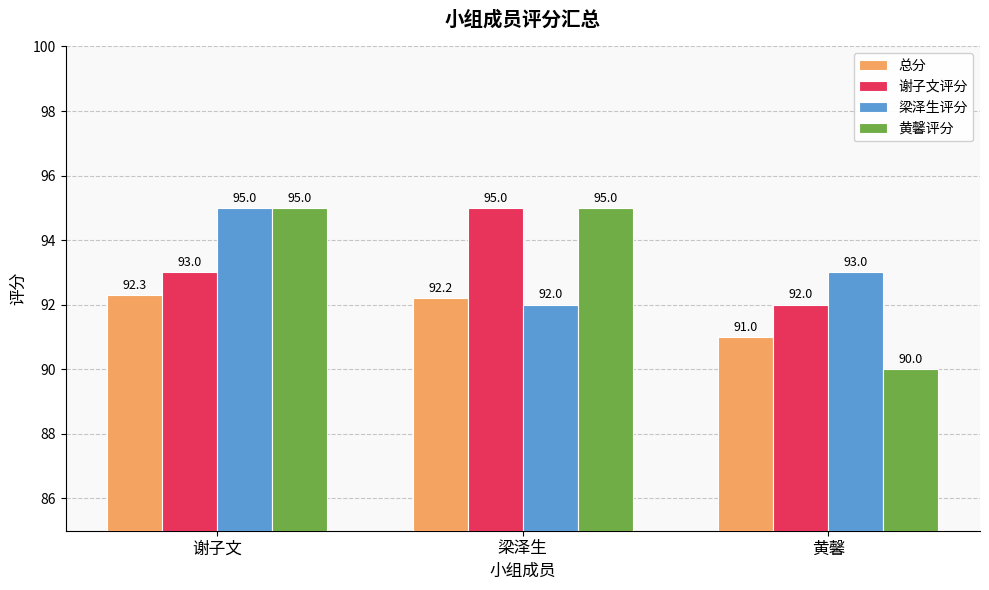

What position from the right is 黄馨?

1